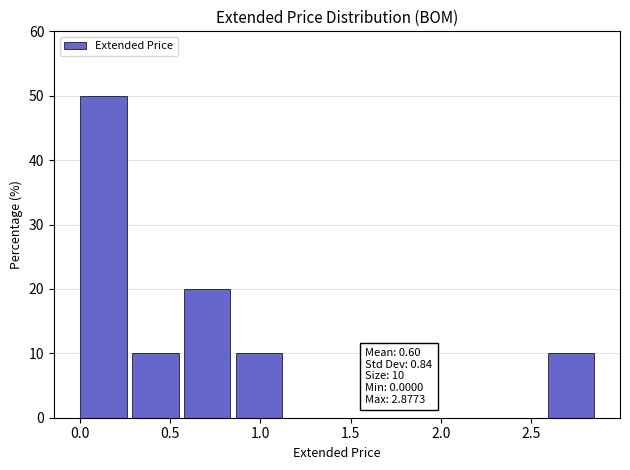

Over which range of the x-axis is the bar tallest?

0.00 to 0.30